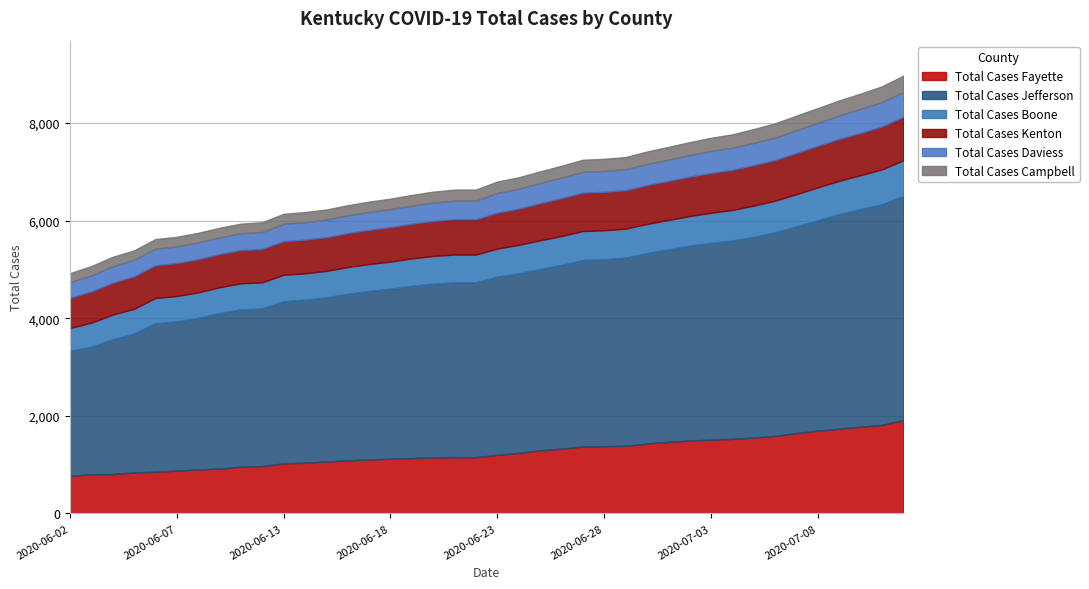

What are all the series names shown in the legend?

Total Cases Fayette, Total Cases Jefferson, Total Cases Boone, Total Cases Kenton, Total Cases Daviess, Total Cases Campbell